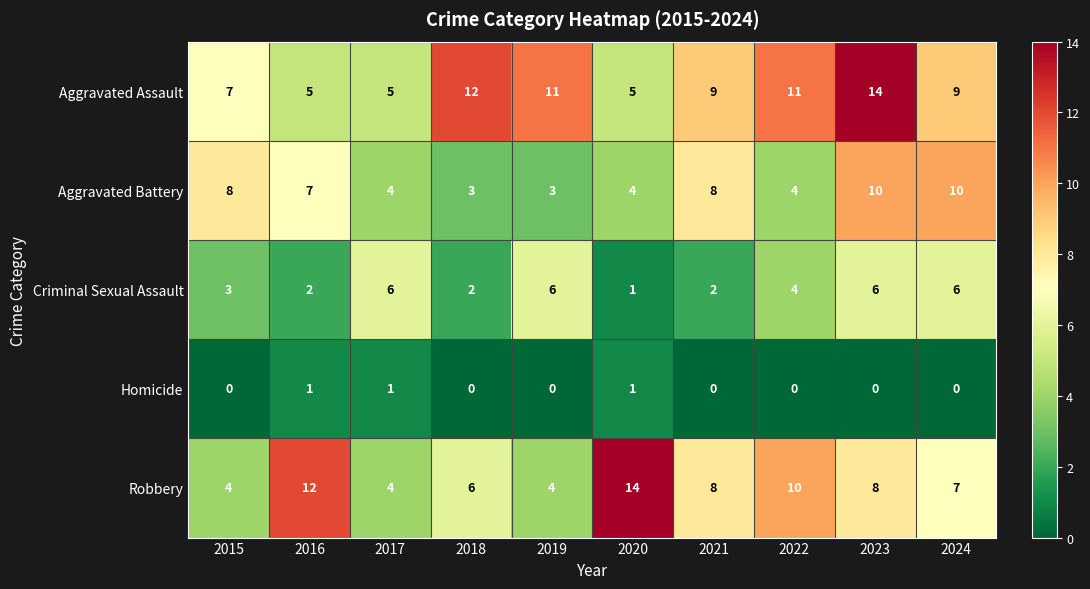

At which category is the sum across all series the highest?

2023